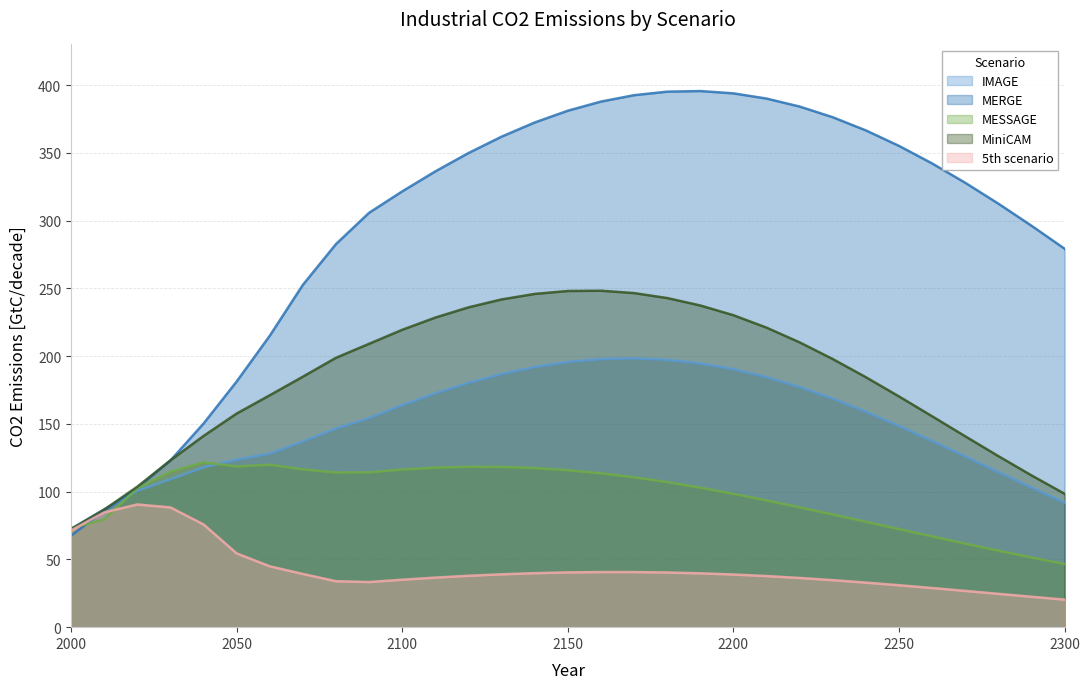

What is the difference between the 5th scenario values at 2130 and 2200?

0.1